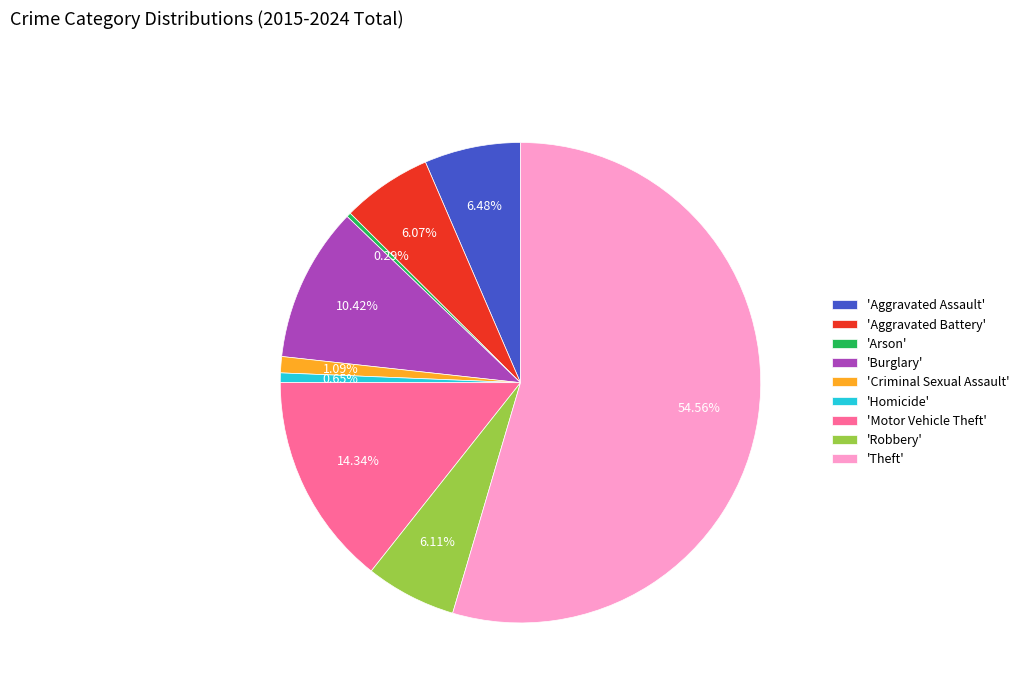

Which slice is the largest?

'Theft'